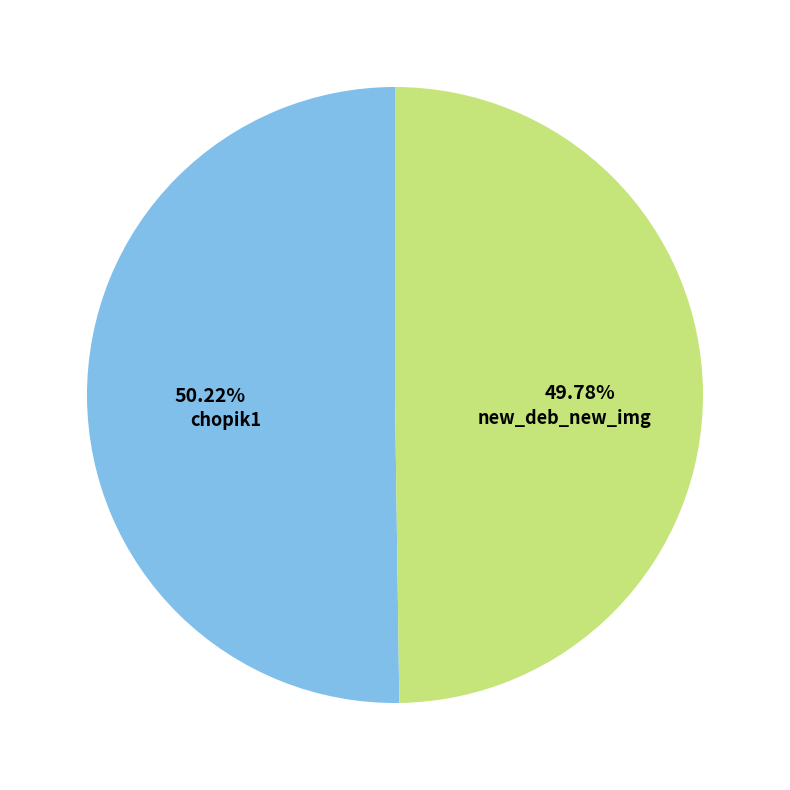

Does any single category account for the majority?

Yes